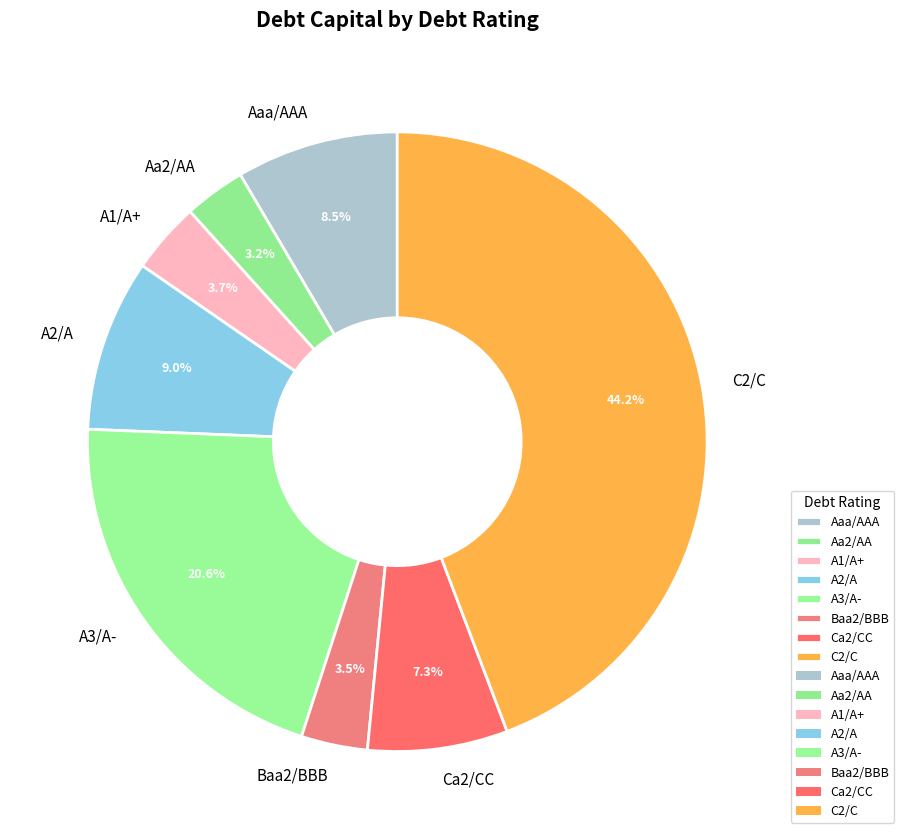

What percentage is the Ca2/CC slice, to the nearest percent?

7%